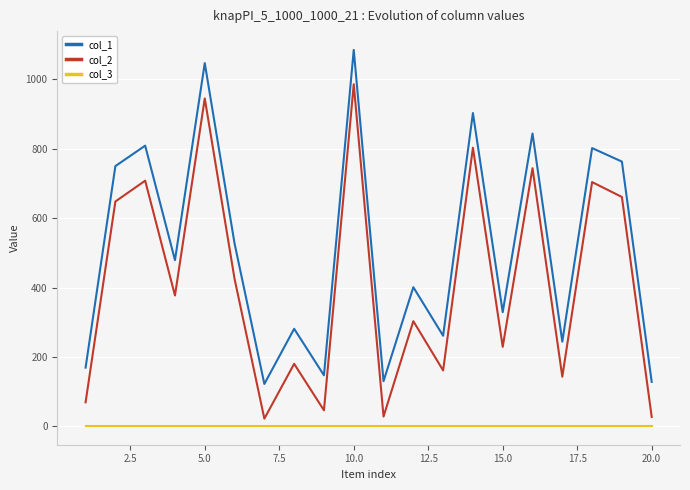

True or false: col_2 and col_1 intersect in this chart.

False